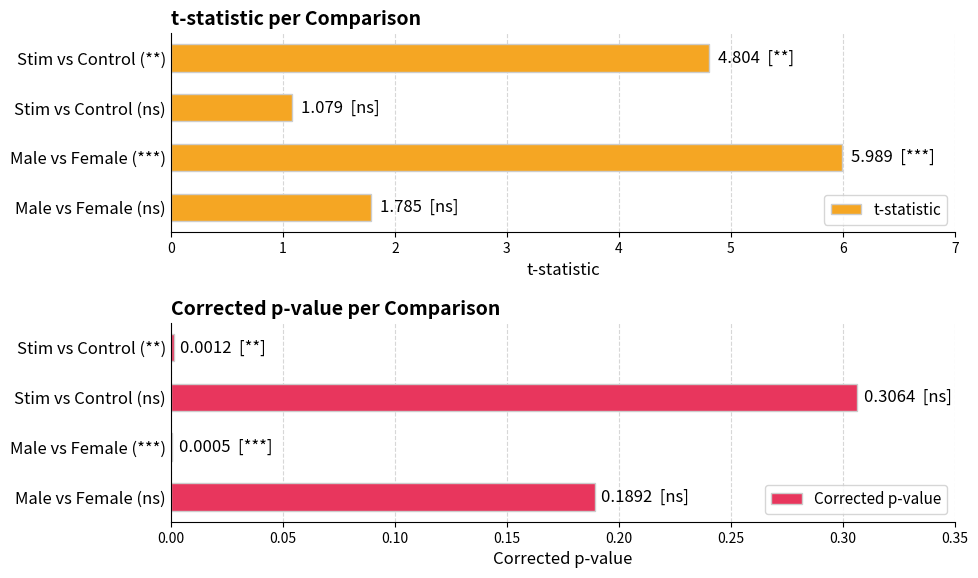

At which label is t-statistic closest to 3?

Male vs Female (ns)